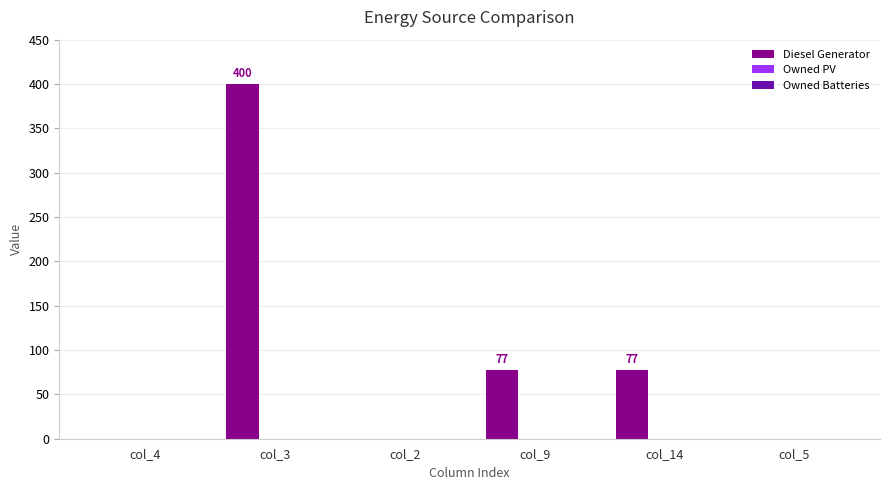

The value at col_9 is 77.0. True or false?

True